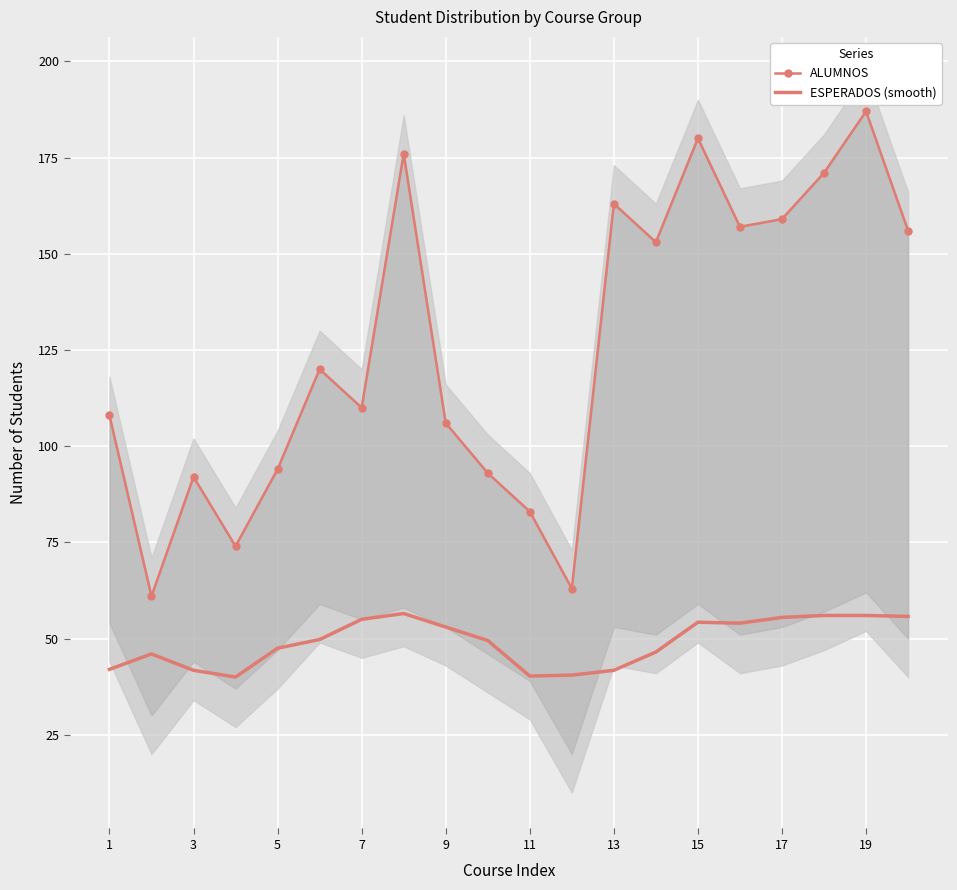

True or false: ALUMNOS and ESPERADOS (smooth) cross at least once.

False